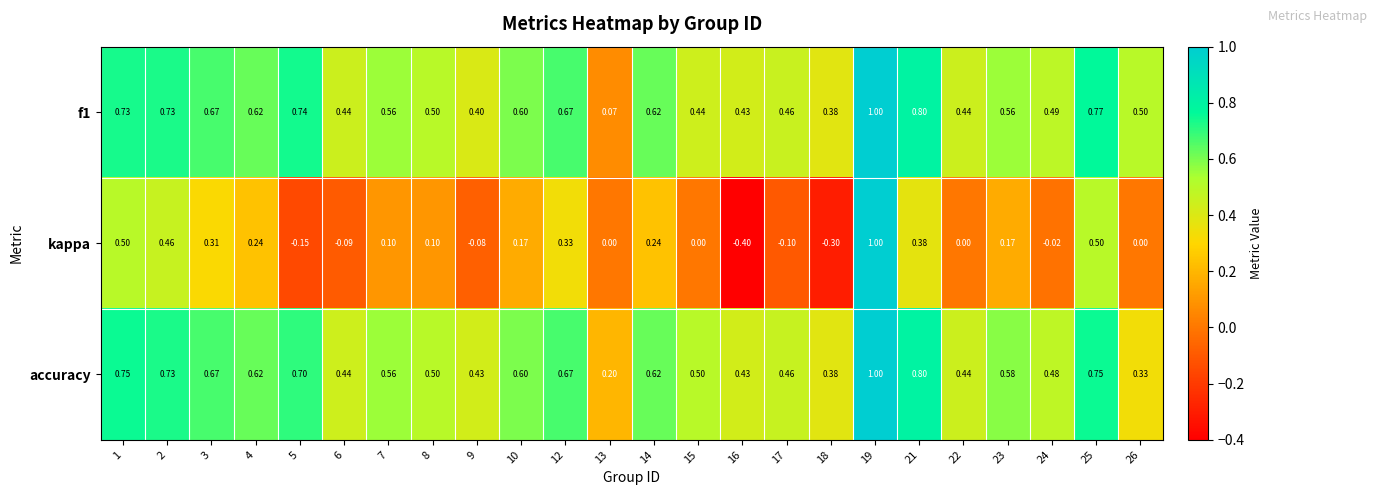

Which series has the largest total across all categories?

accuracy